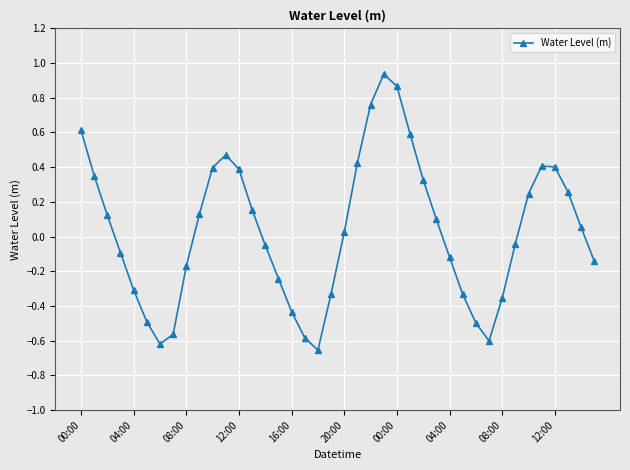

Is this an area chart (filled region under the line)?

No